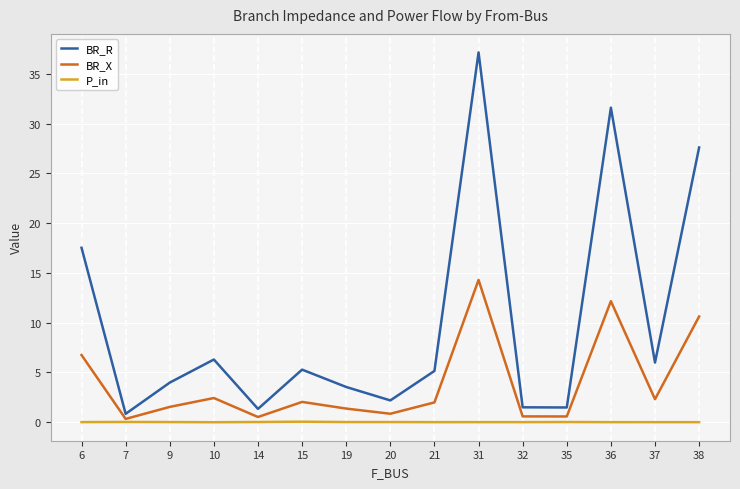

How many interior local peaks does the BR_R series have?

4